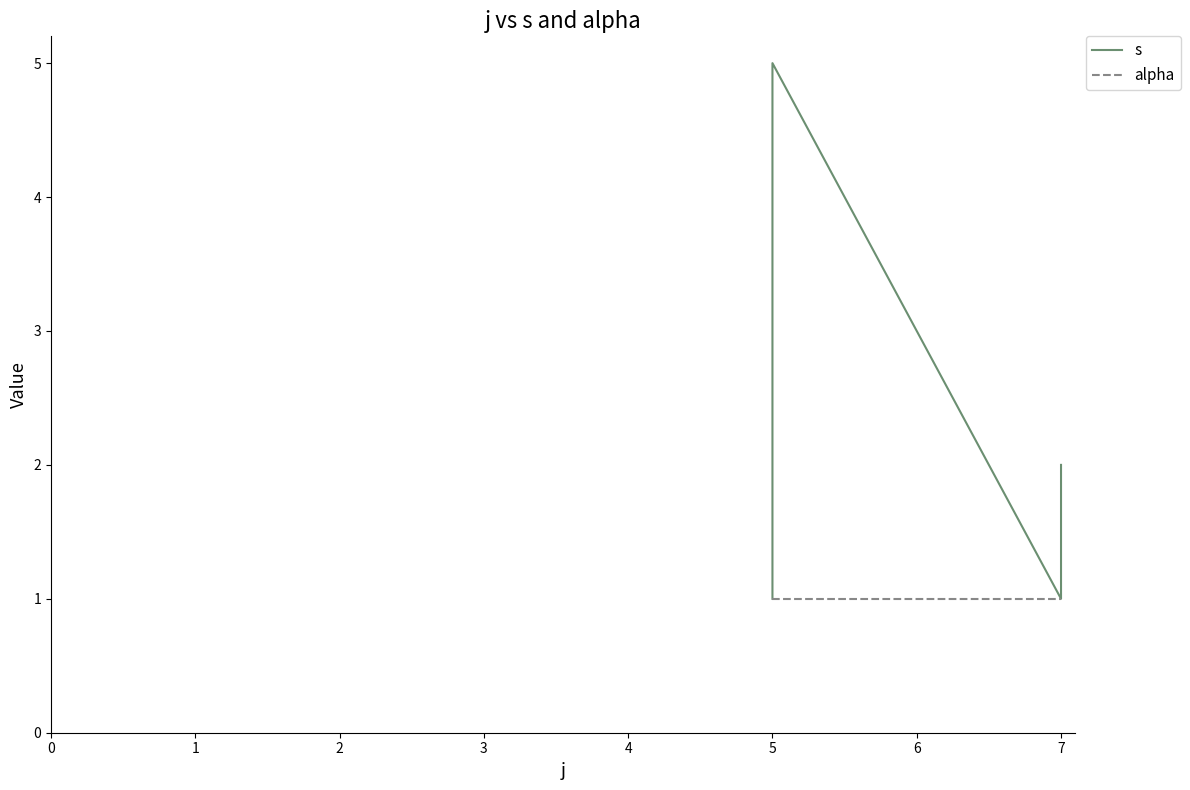

True or false: s and alpha cross at least once.

False